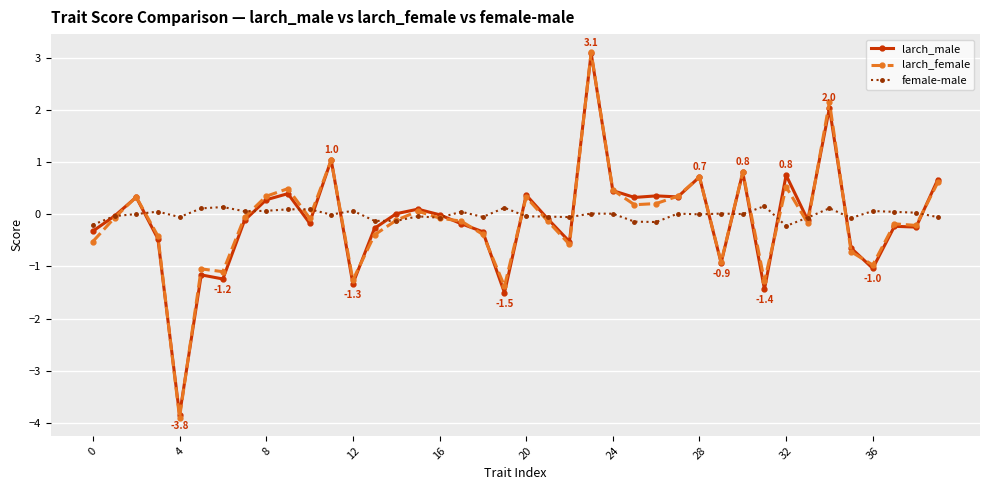

True or false: larch_male has more than 2 interior local peaks.

True